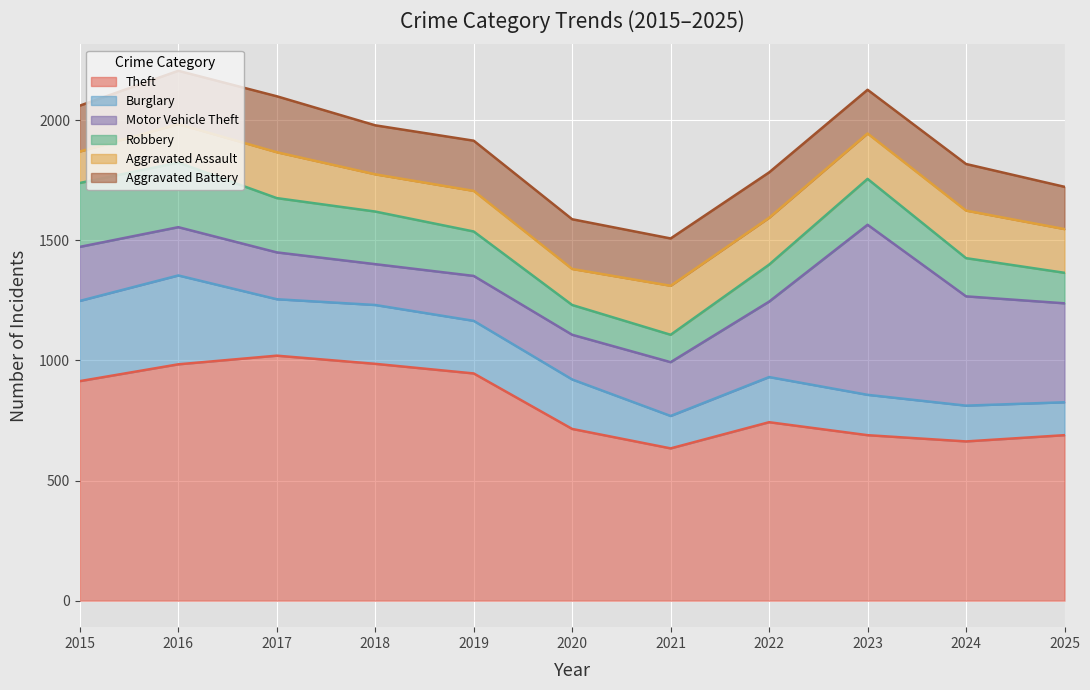

How many lines are shown in the chart?

6